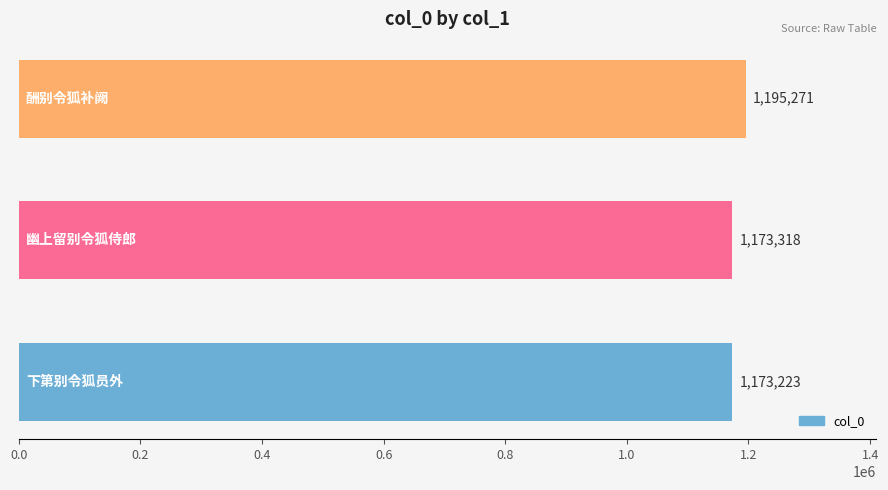

What is the difference between the maximum and minimum values?

22048